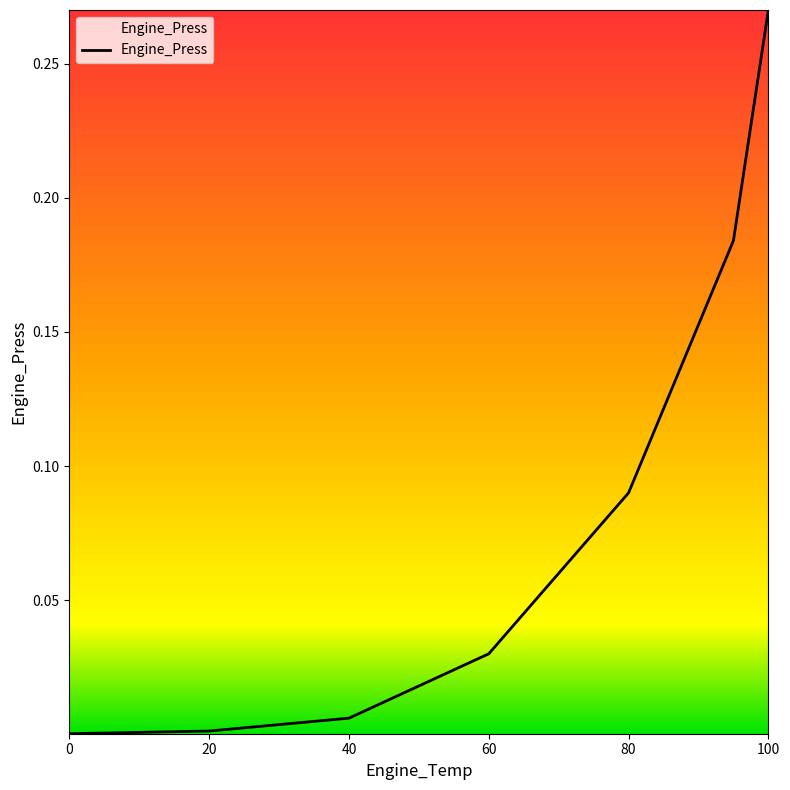

True or false: the data has more than 2 interior local peaks.

False